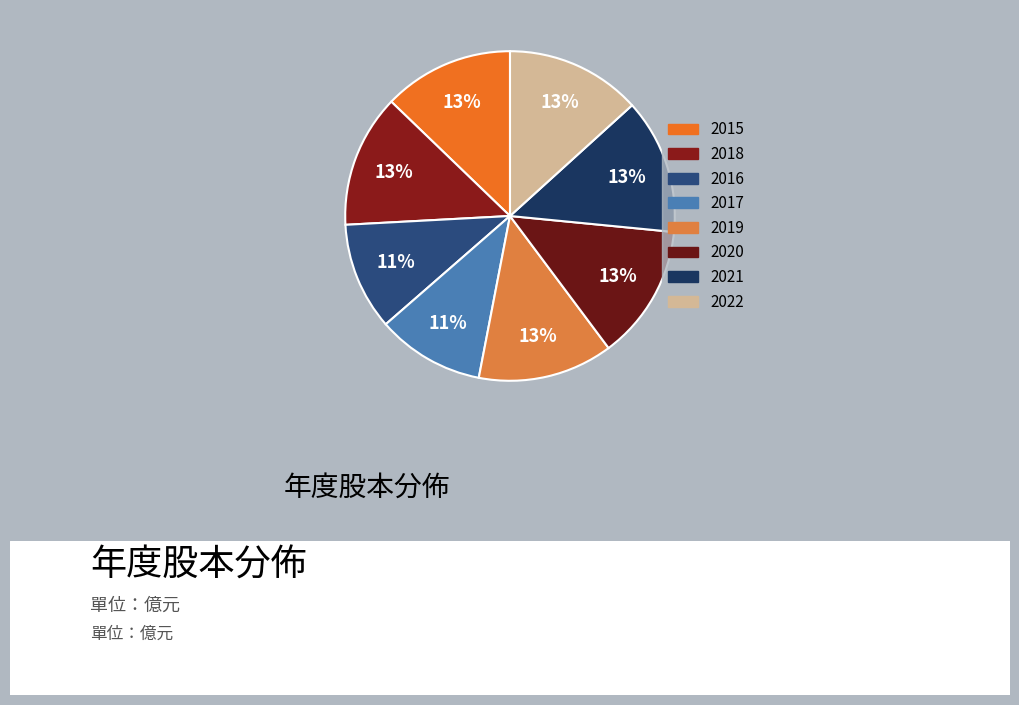

What is the change in value from 2018 to 2019?

+0.1